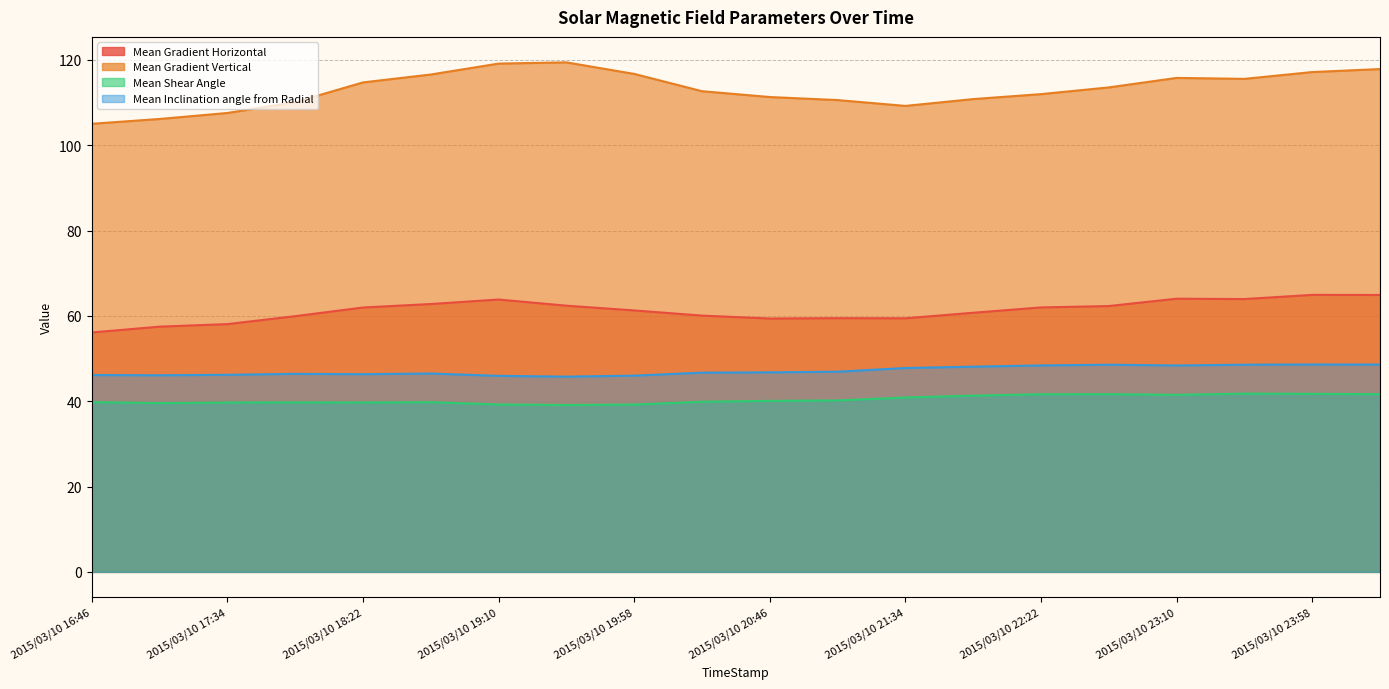

Which label corresponds to the smallest value in the chart?

2015/03/10 19:34